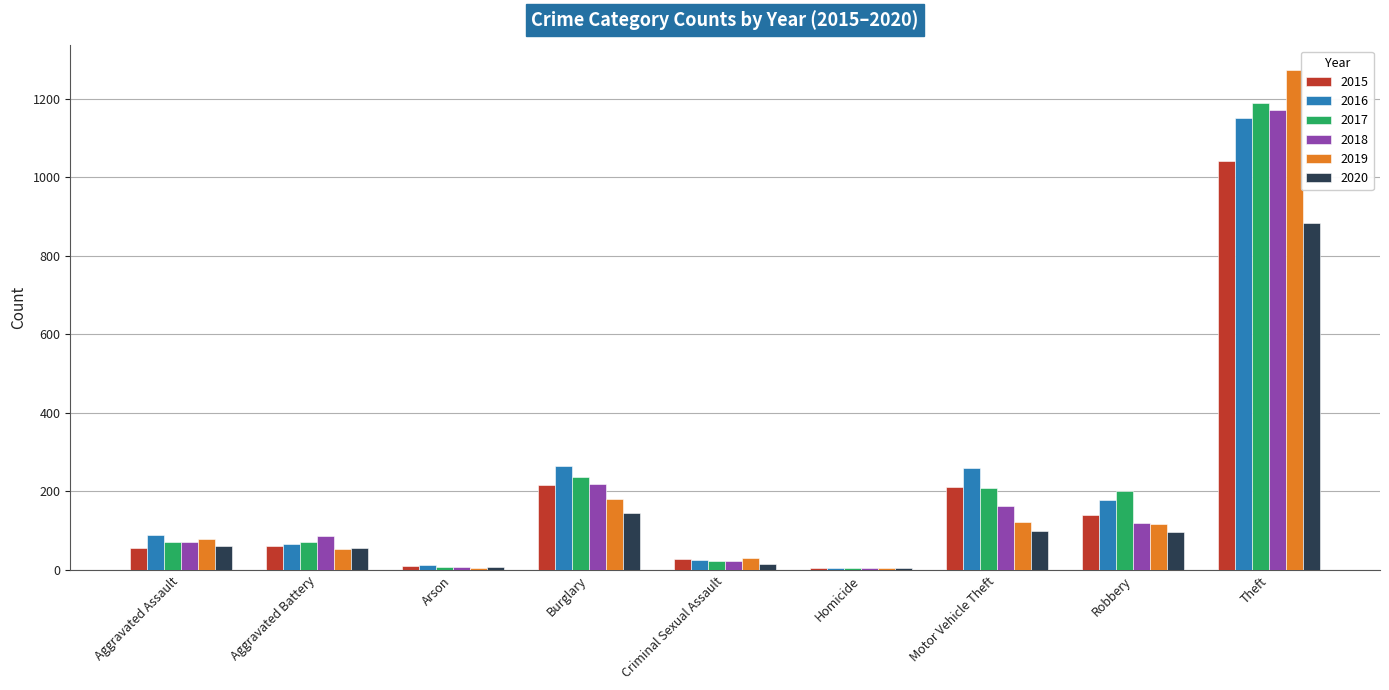

Is the value of 2016 at Motor Vehicle Theft greater than the value of 2019 at Aggravated Battery?

Yes